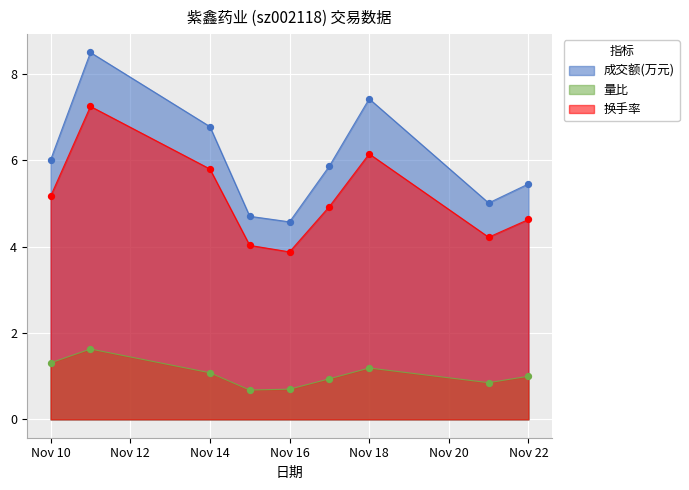

Which series has the largest total across all categories?

成交额(万元)